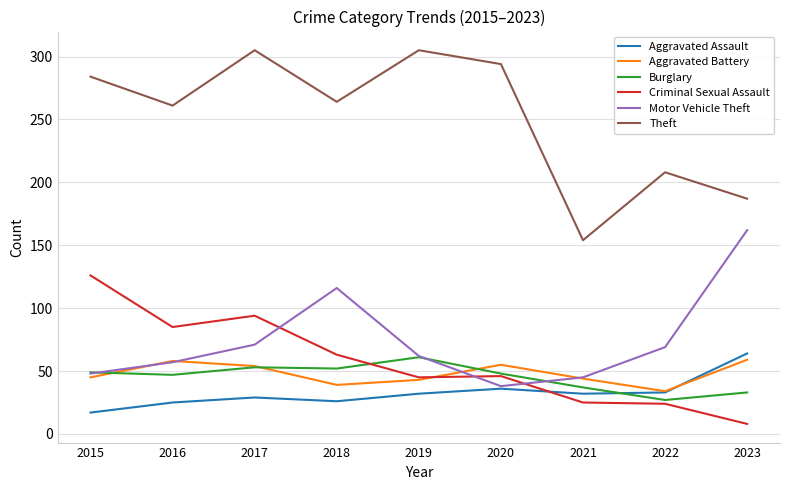

Which series has the widest spread of values?

Theft